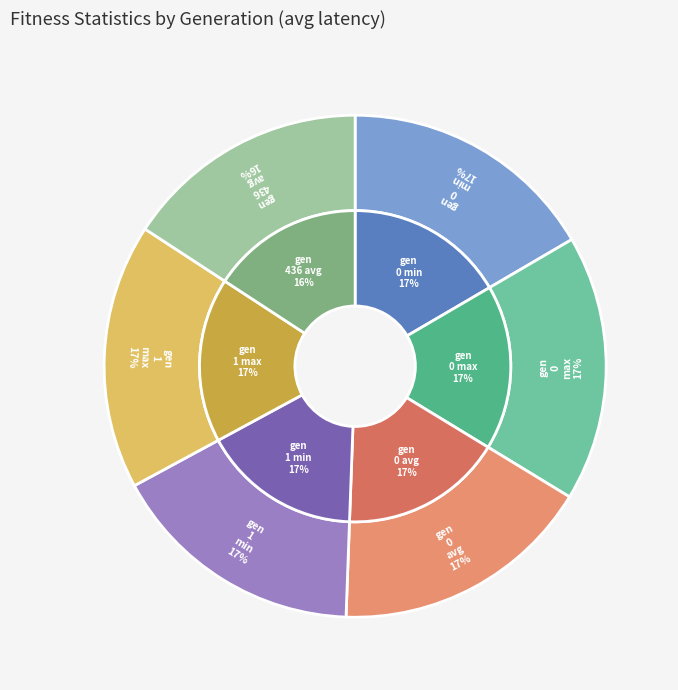

Does gen 0 min account for over 50% of the chart?

No